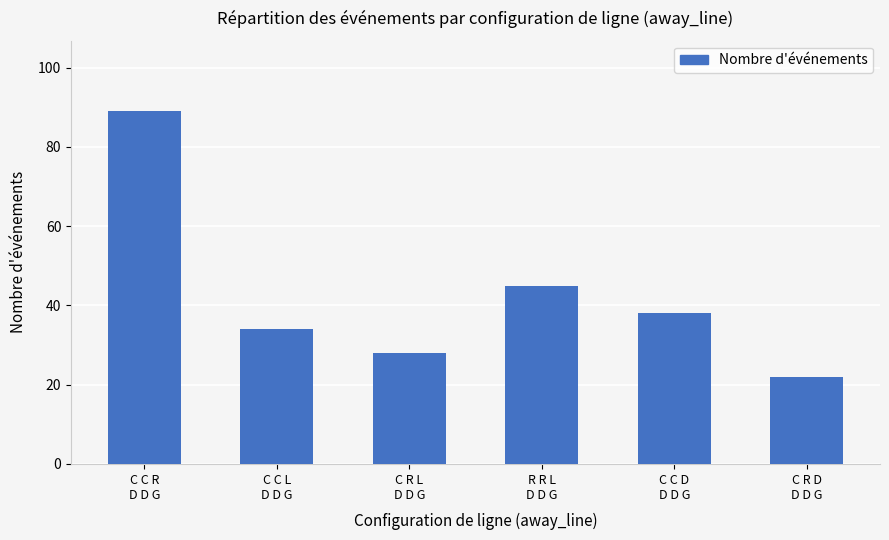

Reading left to right, extract all data points from this chart.

89	34	28	45	38	22